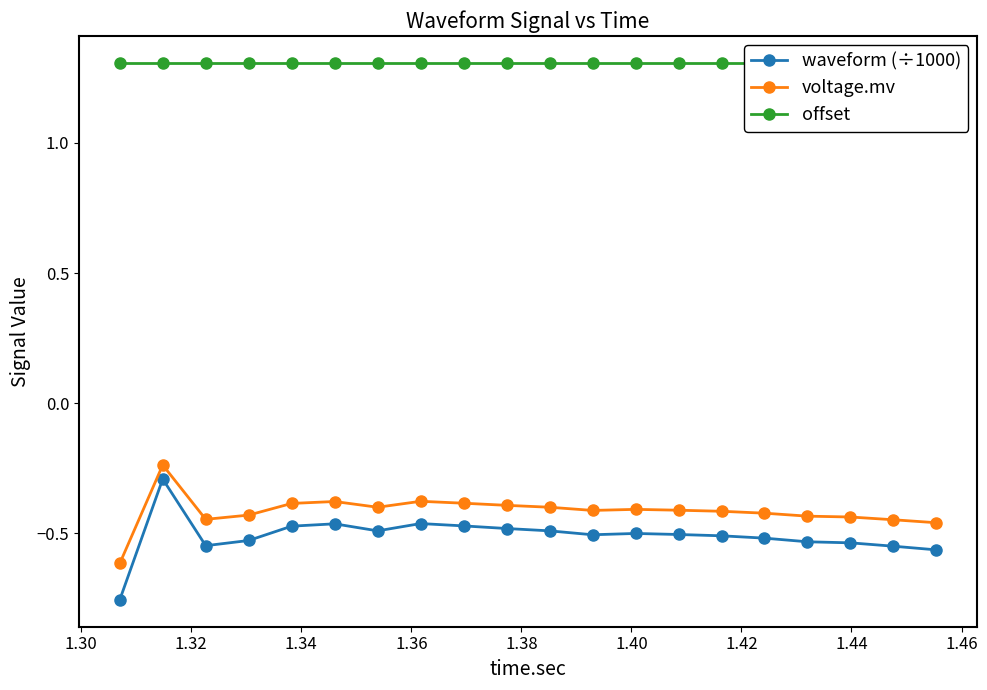

True or false: voltage.mv and offset cross at least once.

False